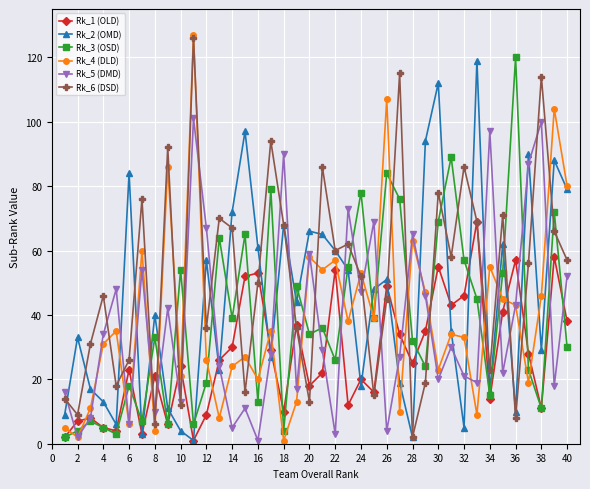

True or false: Rk_1 (OLD) and Rk_3 (OSD) cross at least once.

True